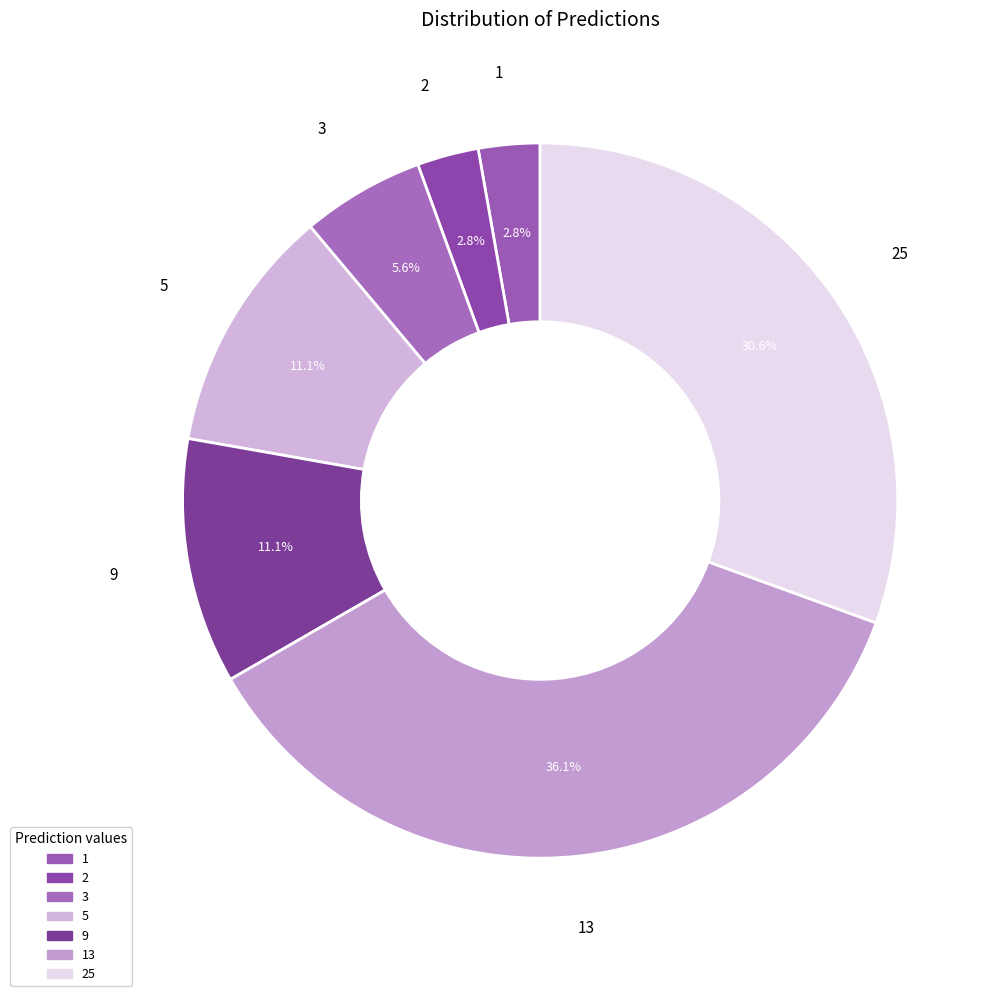

Count the number of slices in the pie.

7